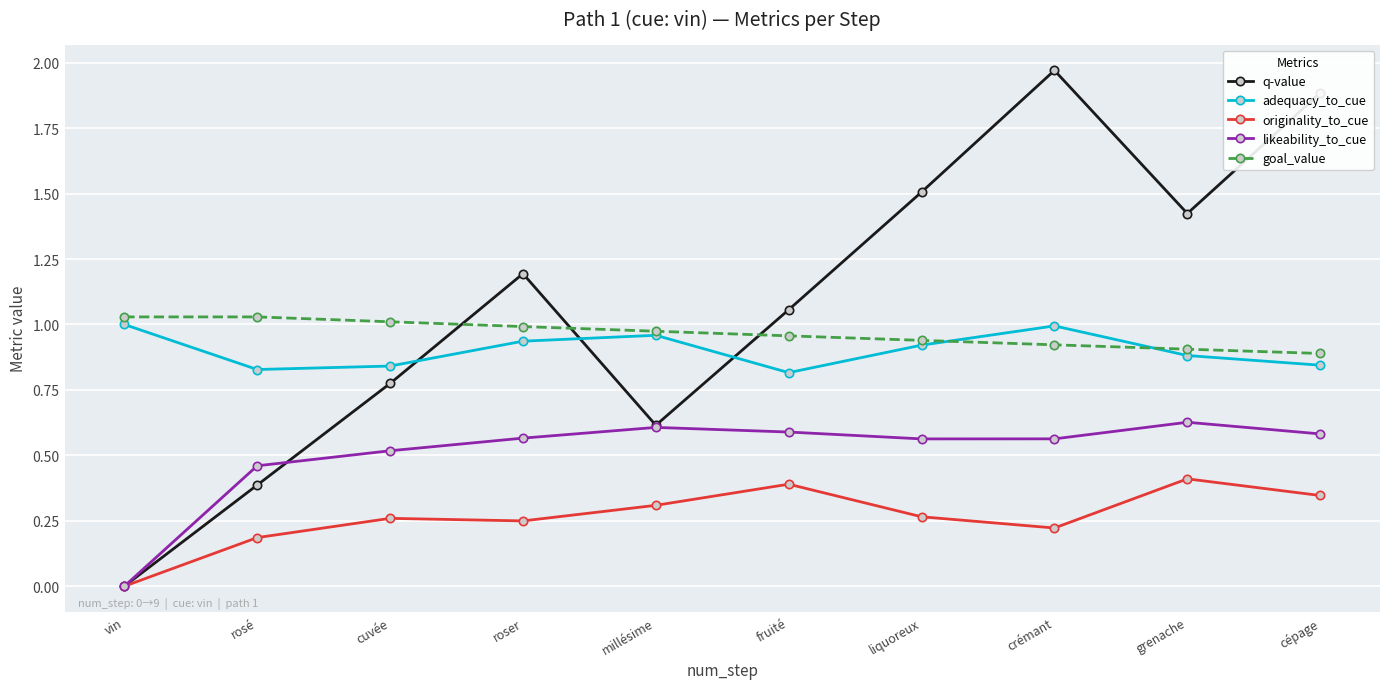

At how many categories does at least one series exceed 1?

9